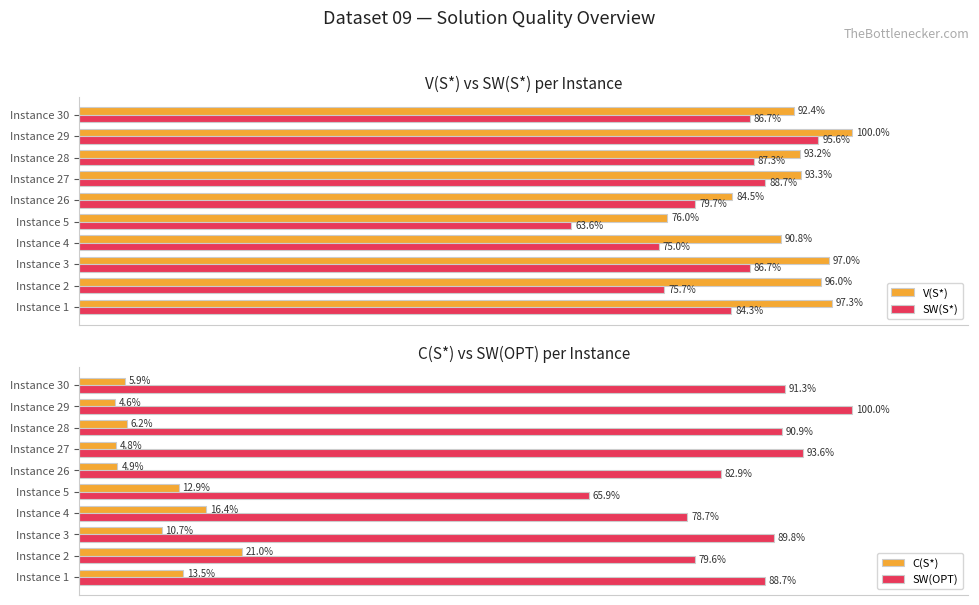

What is the value of the V(S*) bar at the 3rd from the left?

97.0